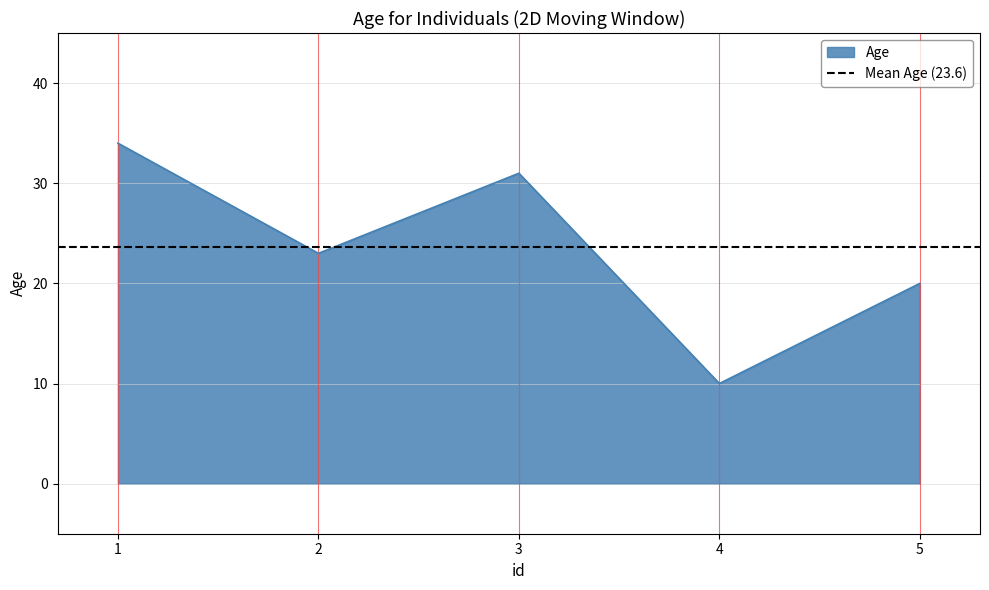

Approximately how many times larger is the value at 5 compared to 4?

2.0